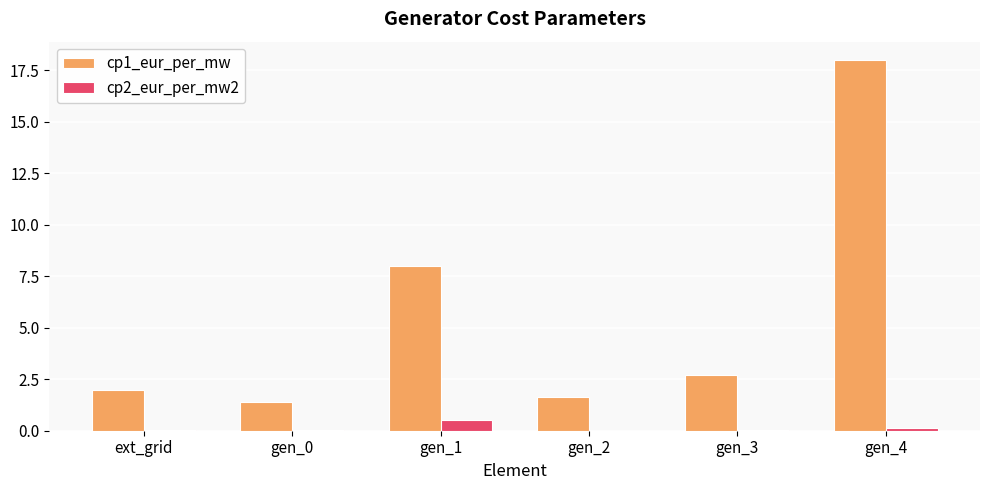

What is the maximum value shown in the chart?

18.0